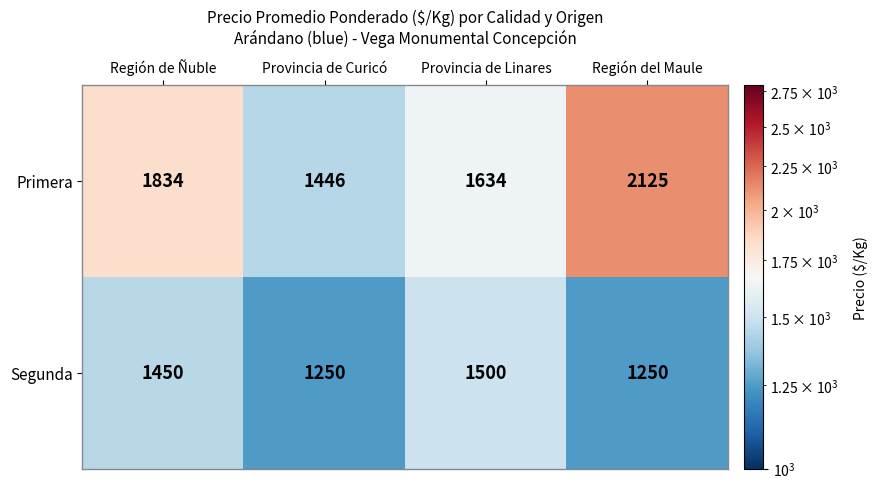

Rank the series by their maximum value, from lowest to highest.

Segunda, Primera